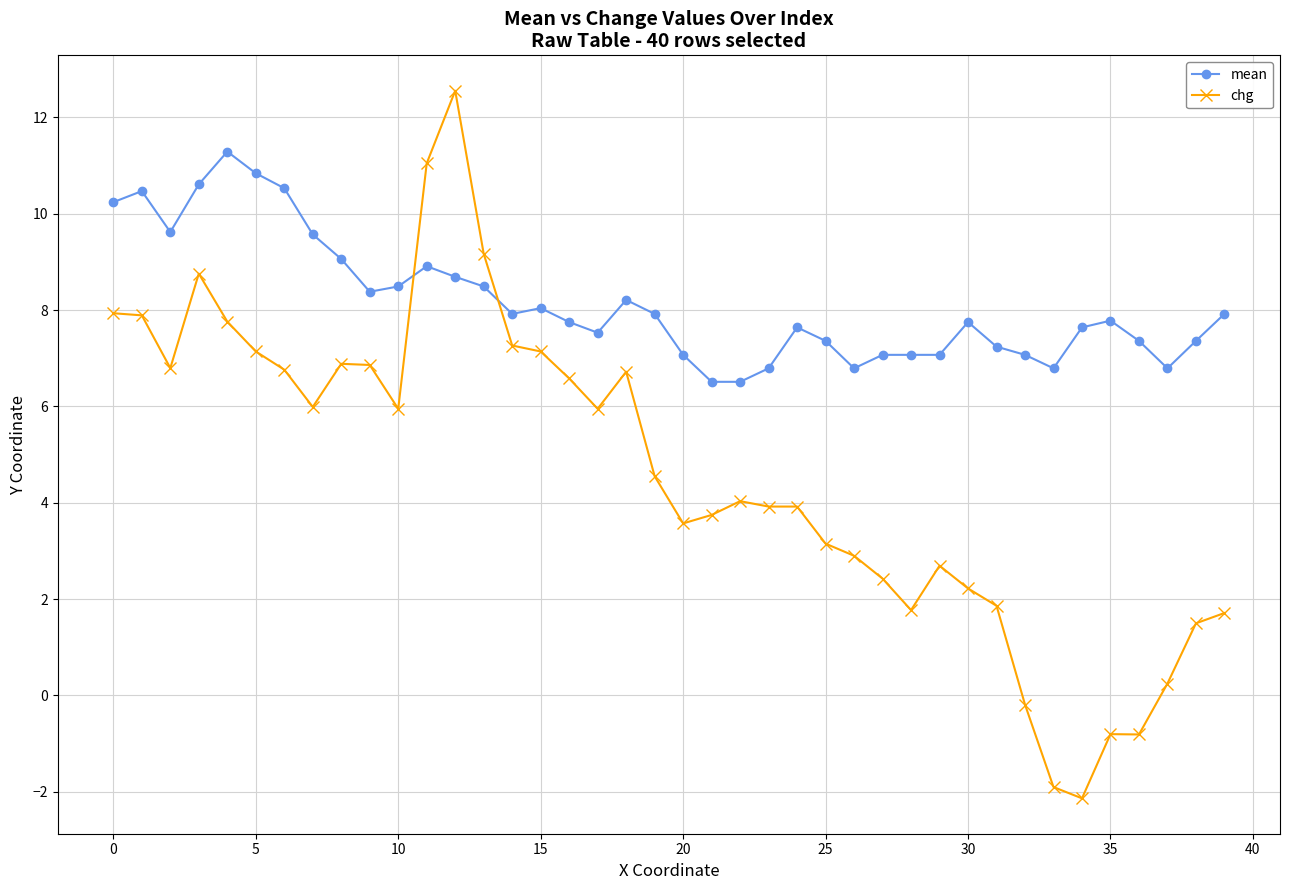

How many data points in mean are less than 7?

6